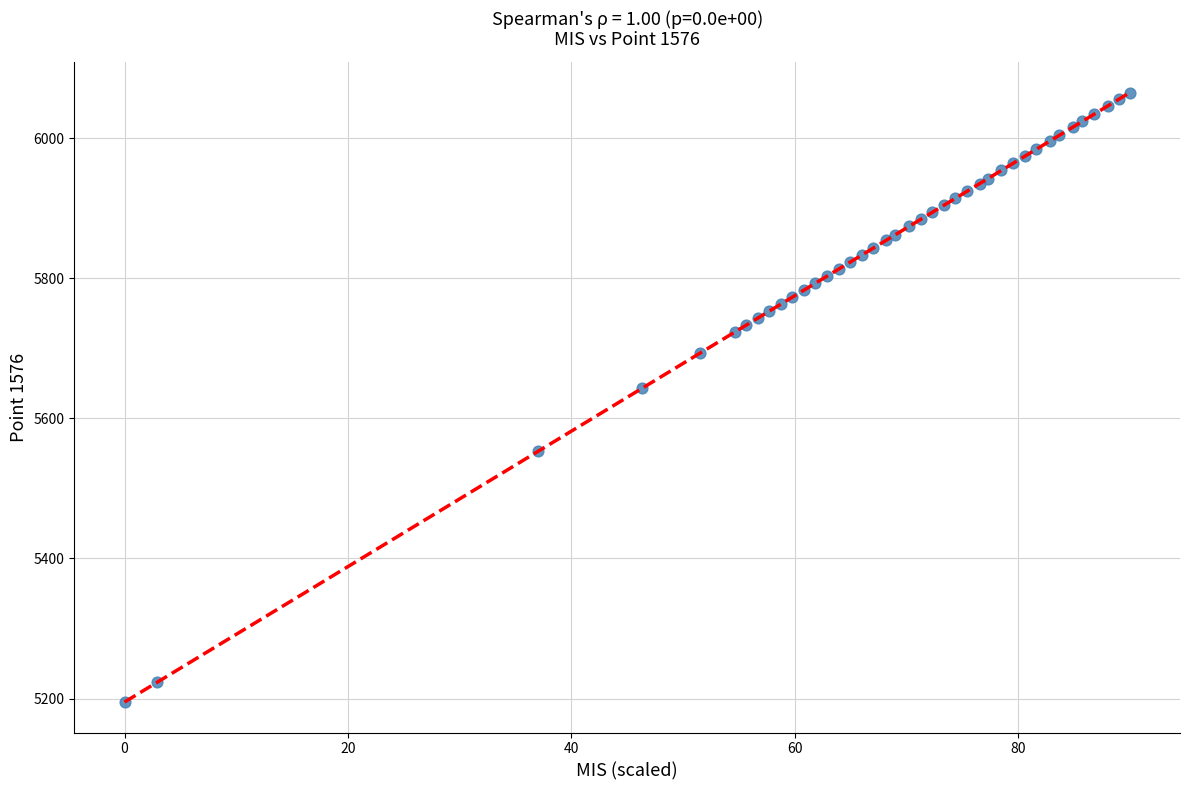

What Y value in the scatter plot is closest to 5630?

5643